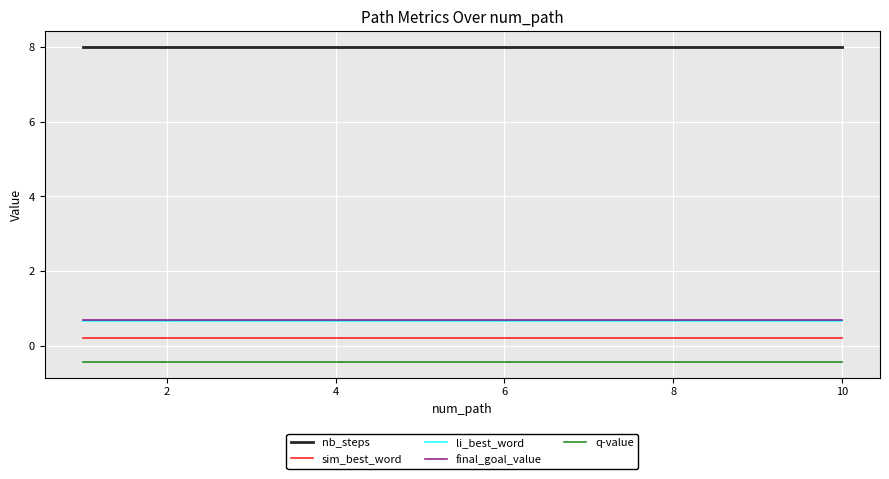

Which series has the largest total across all categories?

nb_steps